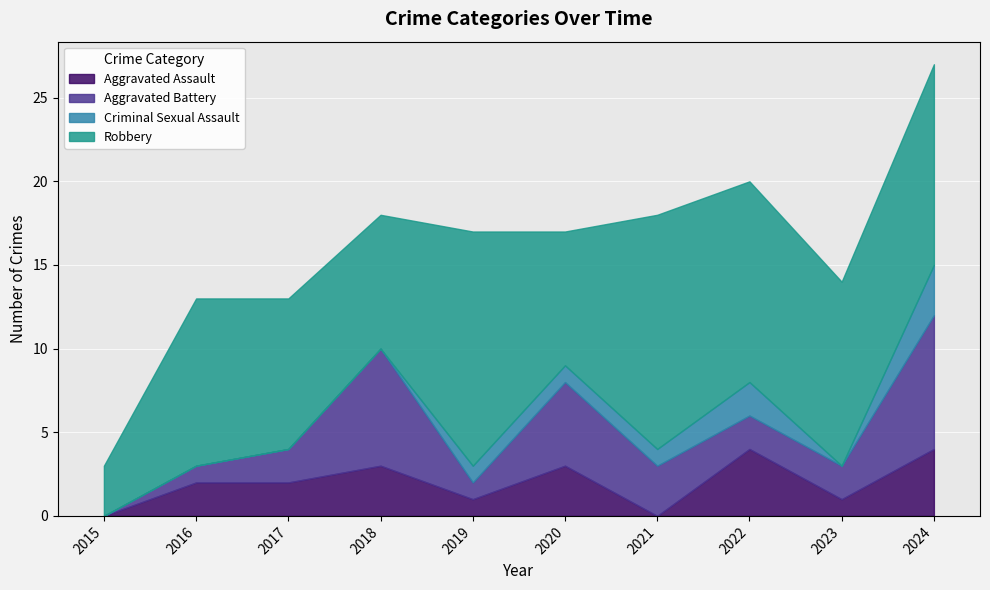

What is the highest value of the Aggravated Assault series?

4